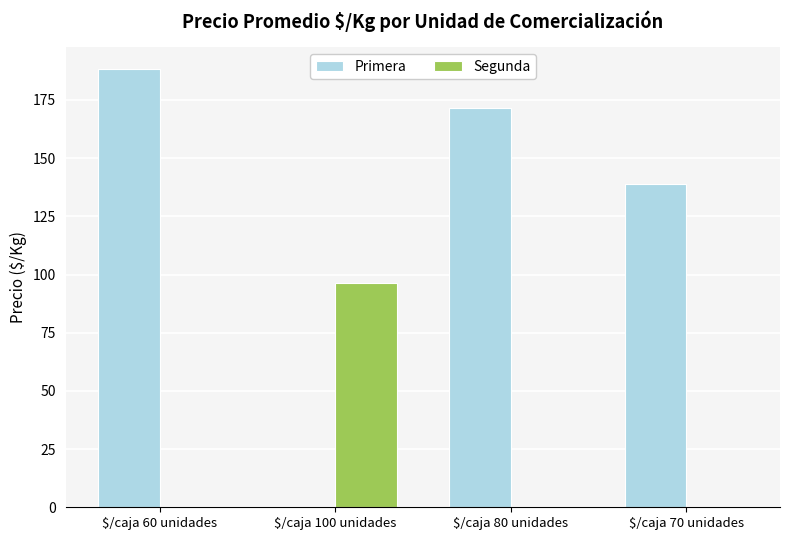

At which label is Primera closest to 94?

$/caja 70 unidades